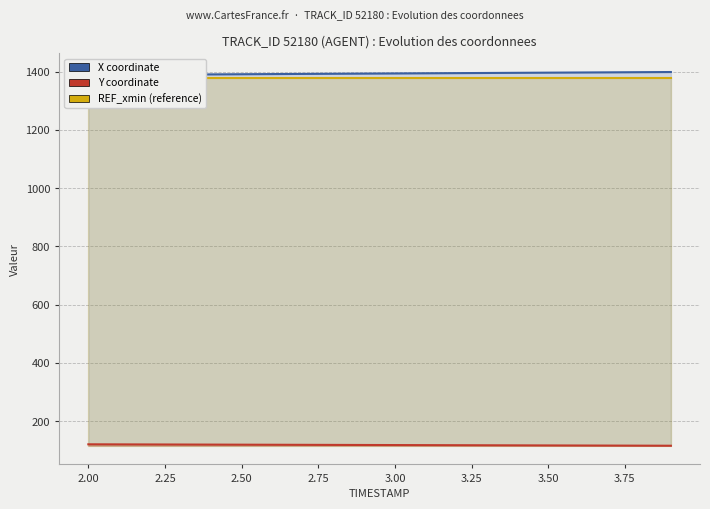

What is the sum of all X values?

27864.0